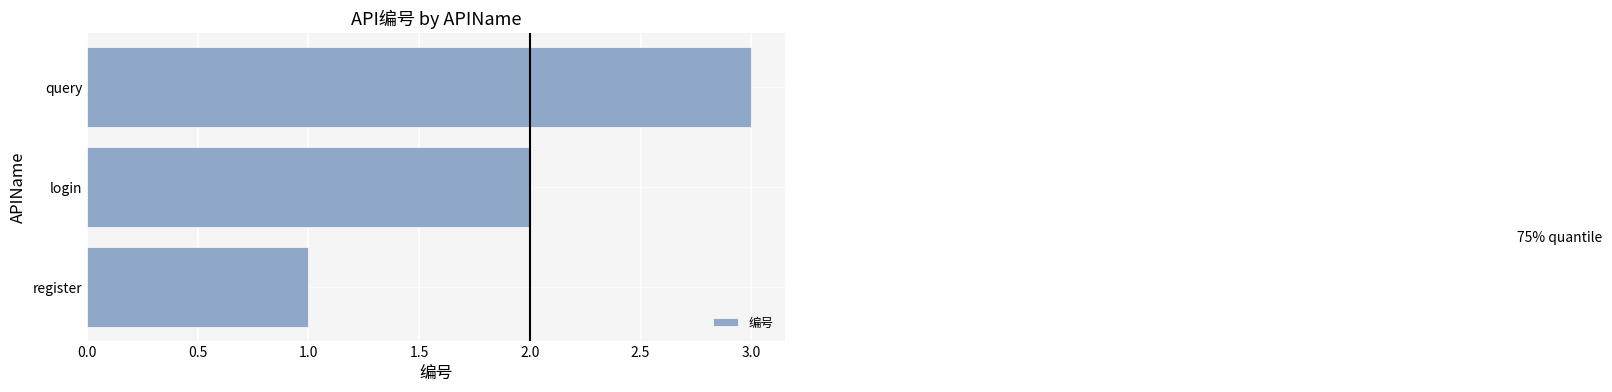

What is the ratio of the value at register to the value at query?

0.3